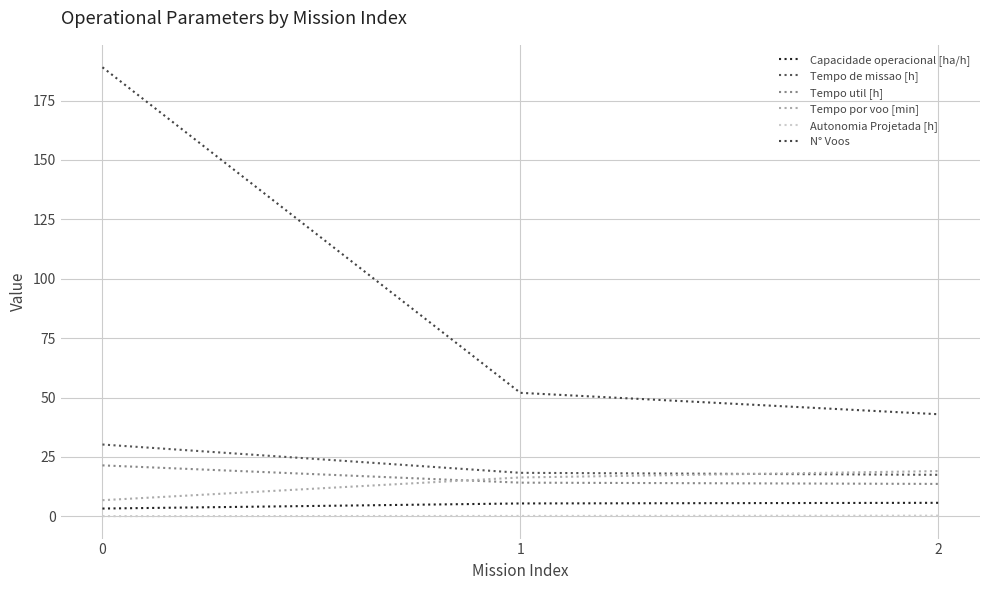

What is the maximum value shown in the chart?

189.0